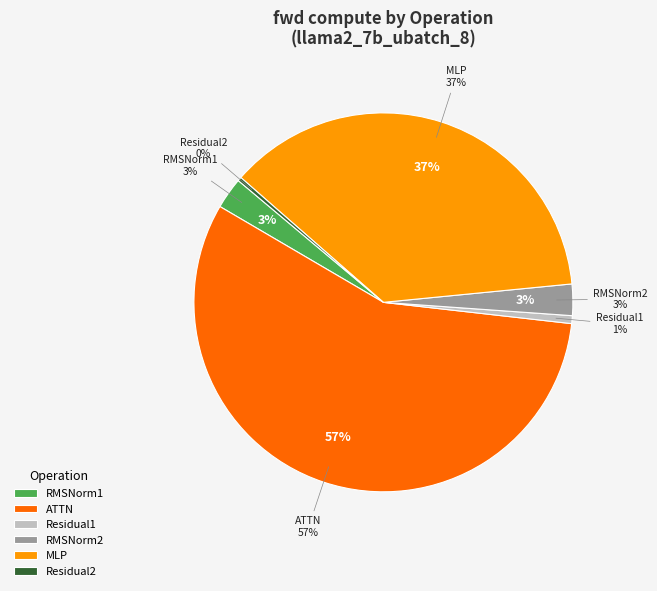

Count the number of slices in the pie.

6